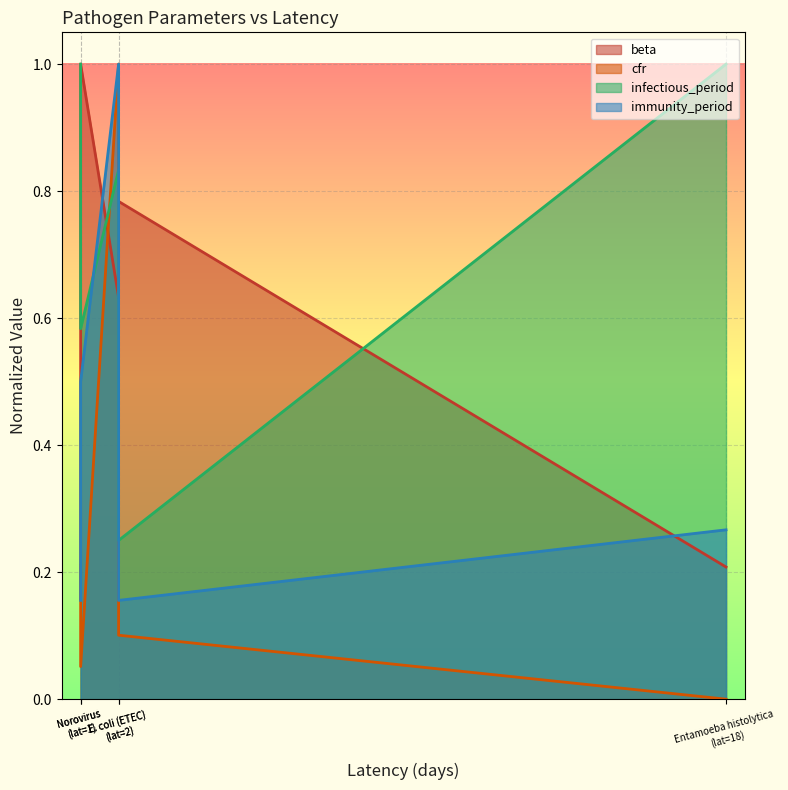

Which series changed the most between Norovirus (lat=1) and Entamoeba histolytica (lat=18)?

beta